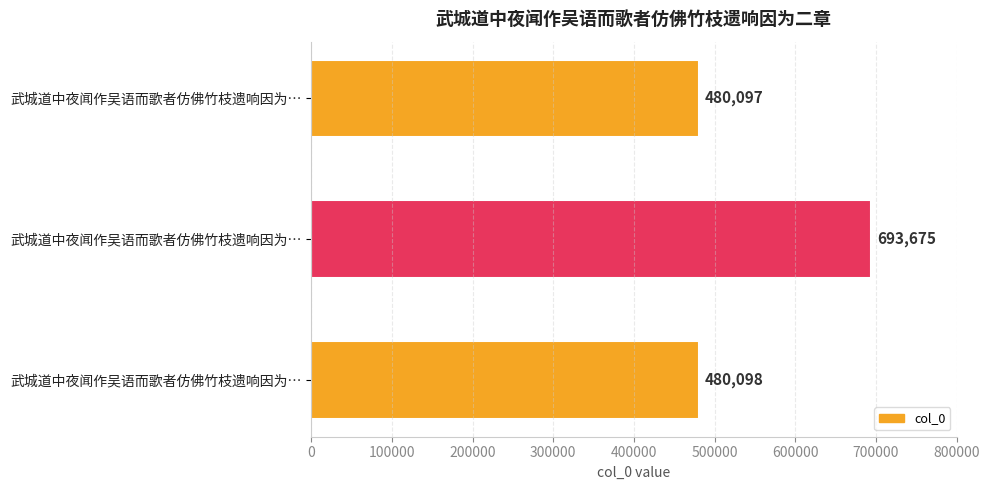

Does the chart contain any negative values?

No